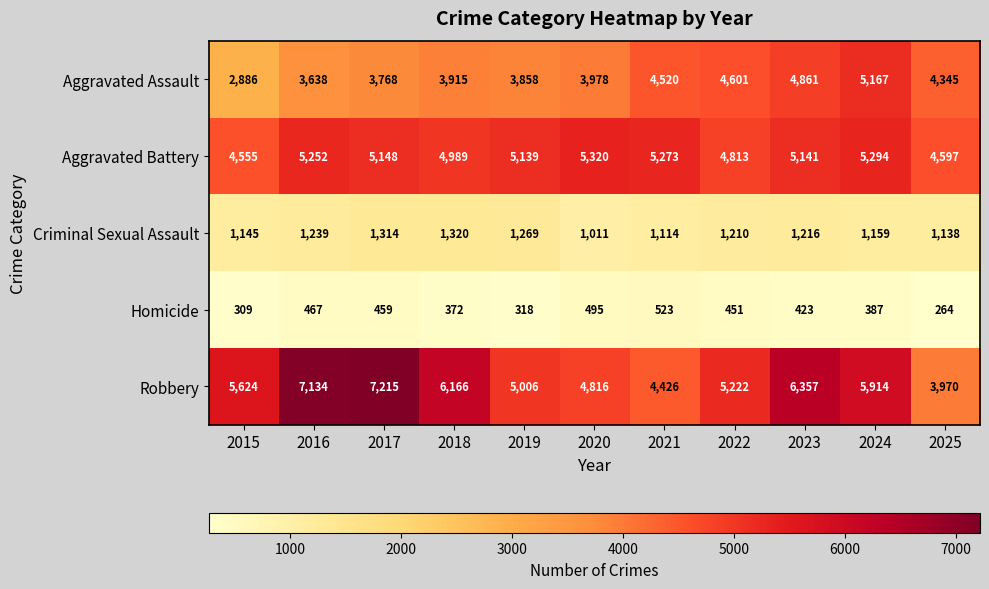

What is the minimum value shown in the chart?

264